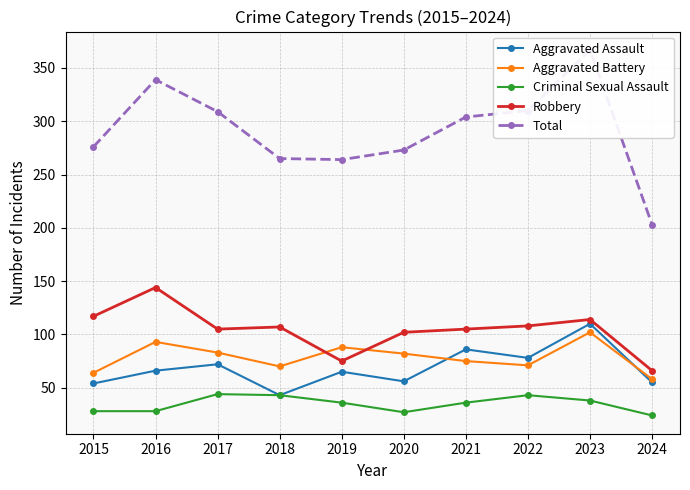

What is the difference between the highest and lowest values at 2015?

248